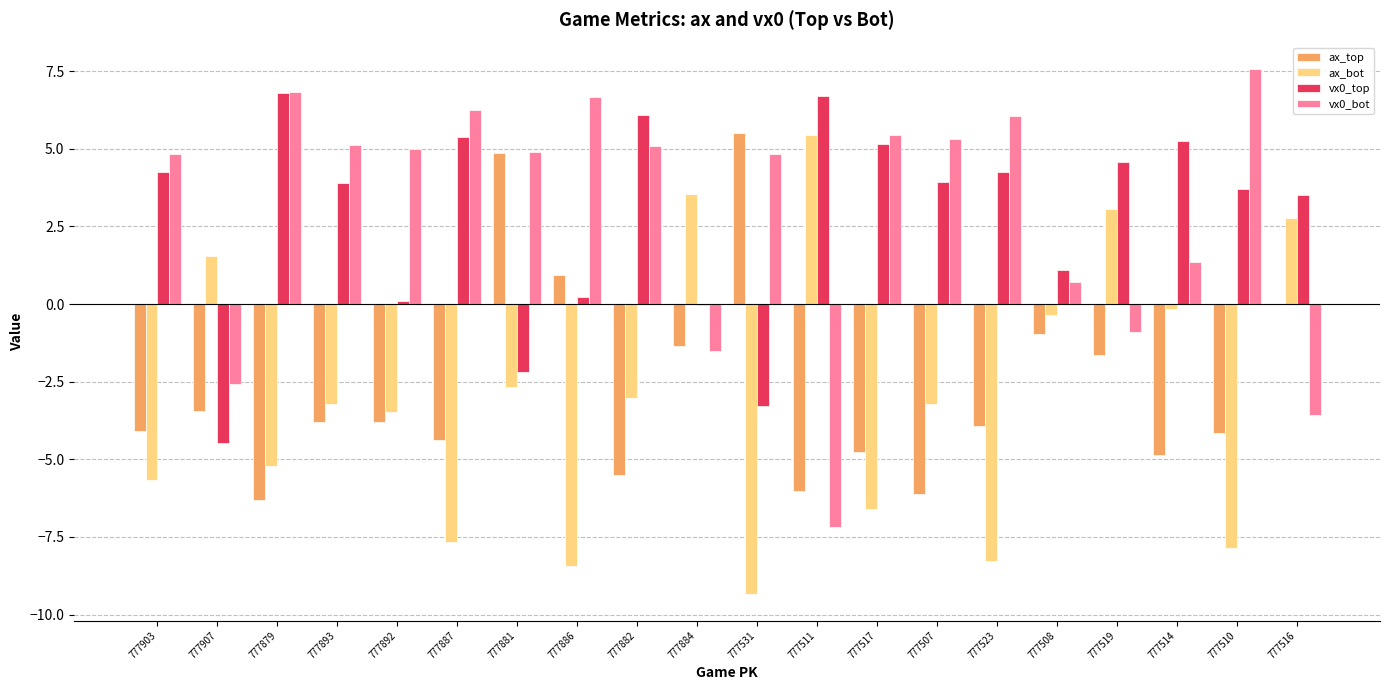

Between 777887 and 777881, which series saw the biggest shift?

ax_top